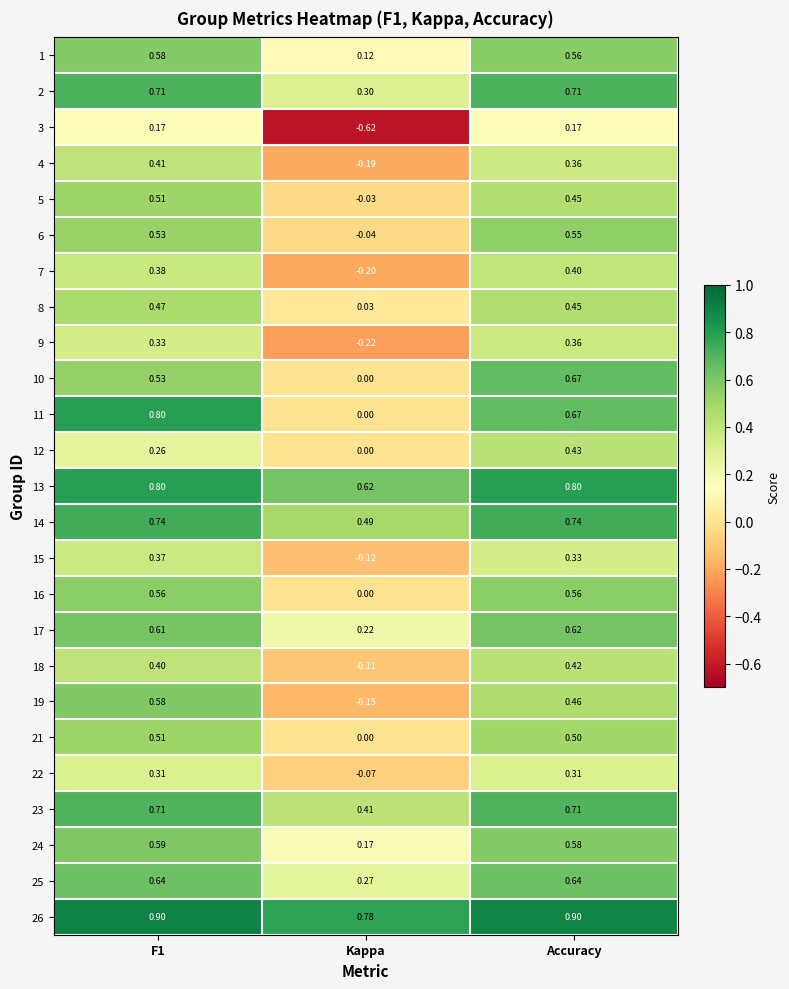

What is the difference between the highest and lowest values at Kappa?

1.4